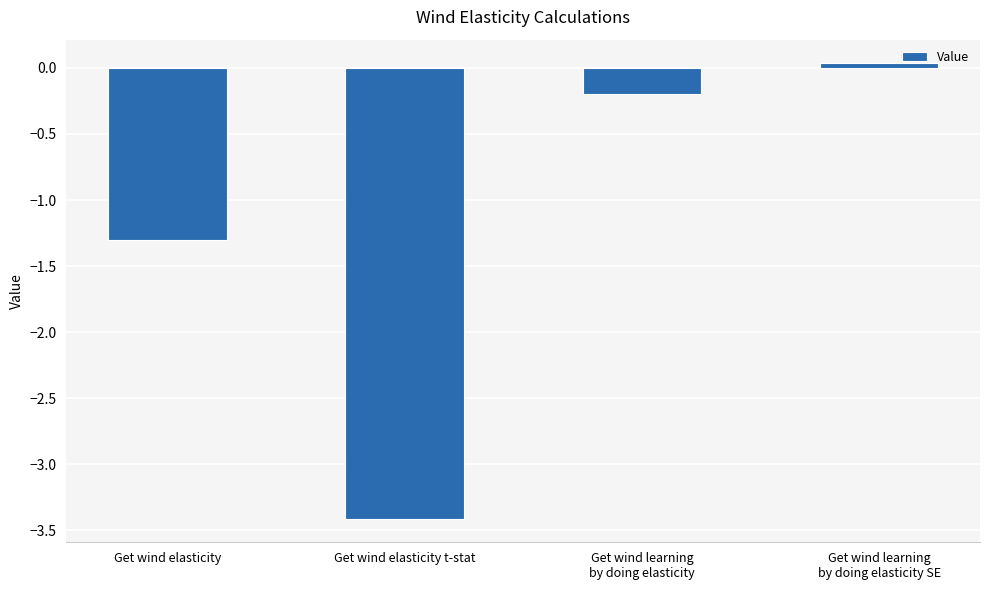

True or false: the data shows -1.3 at Get wind elasticity.

True